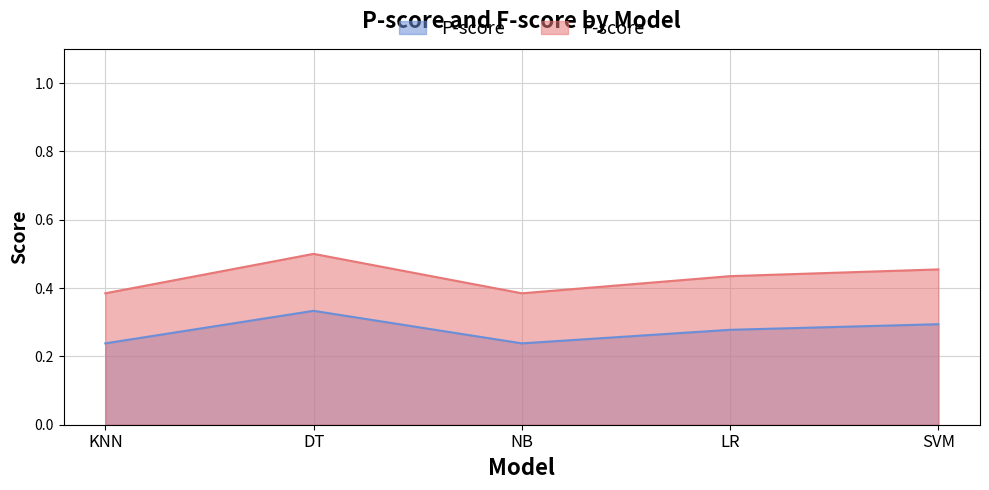

What is the highest value of the P-score series?

0.3